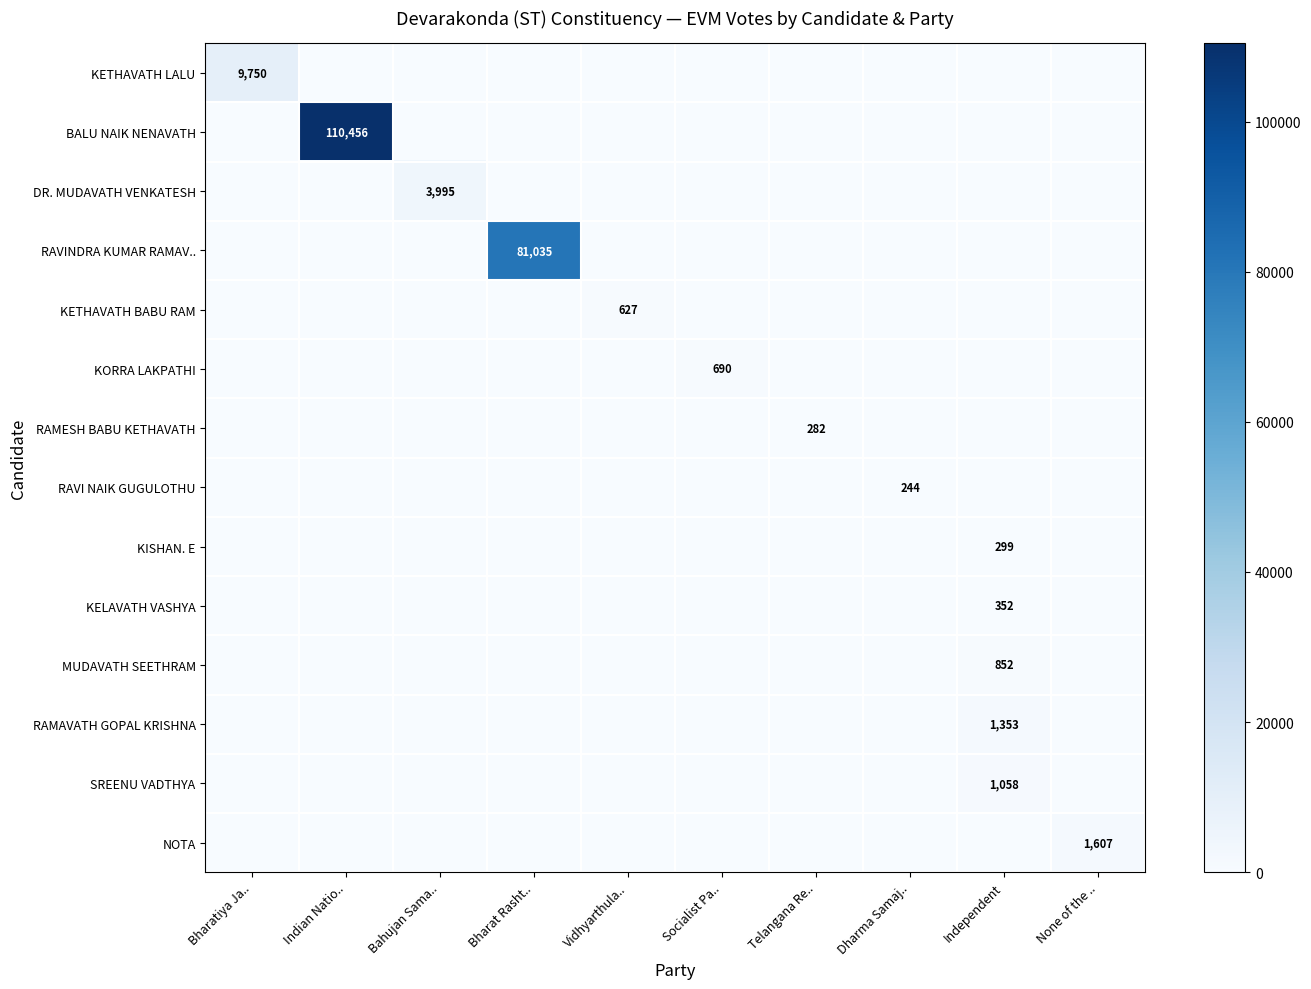

The value of RAMESH BABU KETHAVATH at Telangana Re.. is 282. True or false?

True